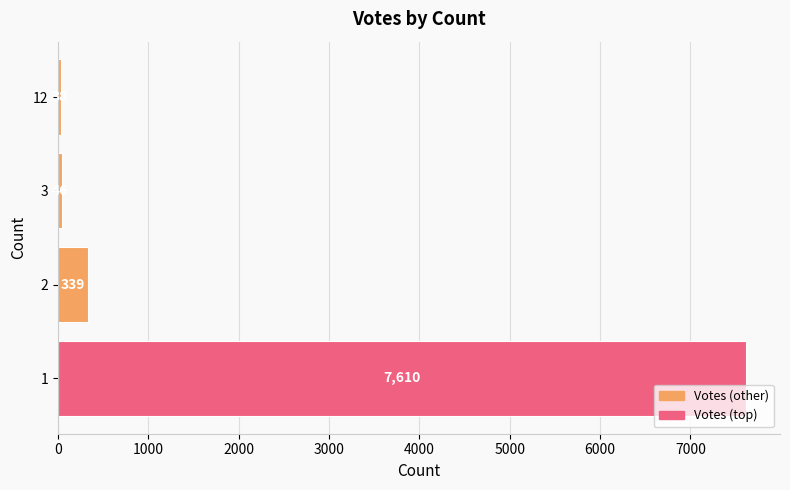

What is the difference between the second highest and second lowest values?

293